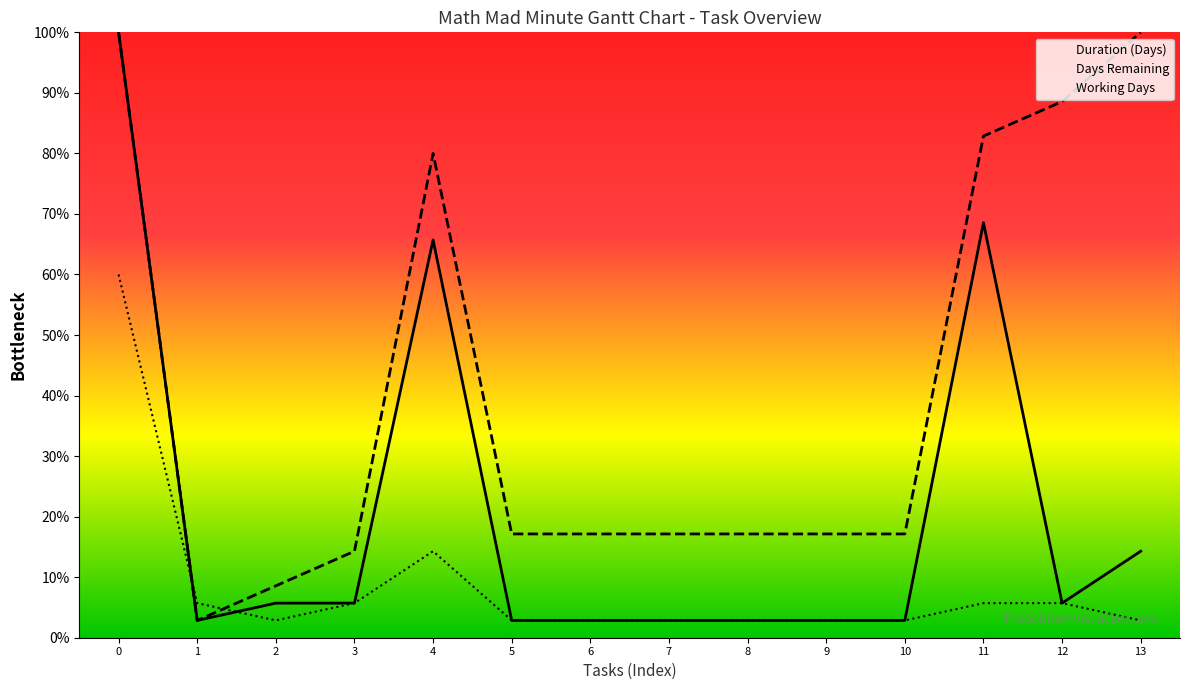

True or false: Duration (Days) has more than 2 interior local peaks.

False